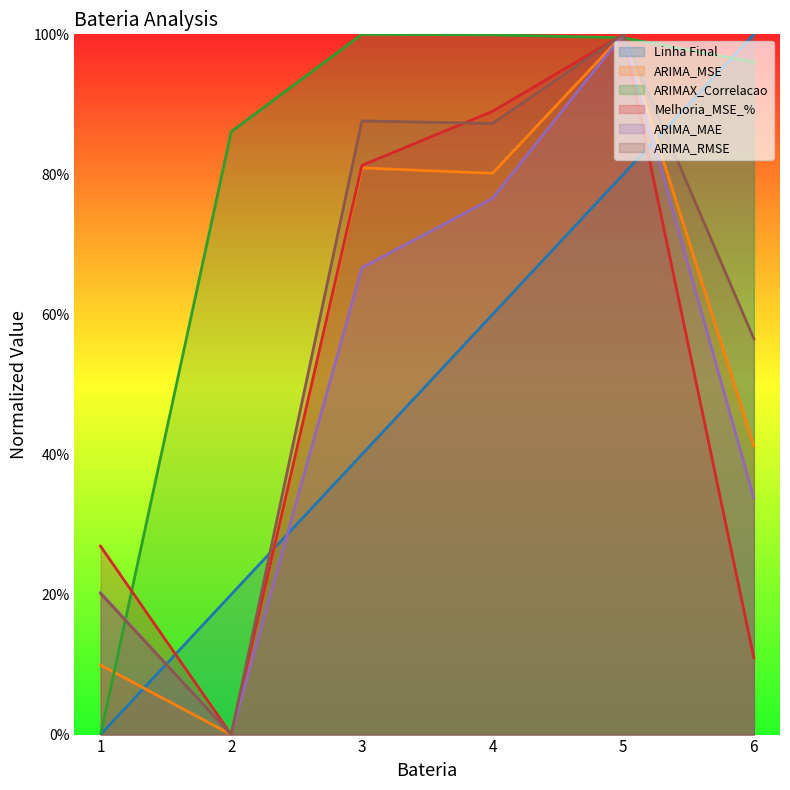

Reading left to right, extract all data points from this chart.

Linha Final: 1=0.0	2=0.2	3=0.4	4=0.6	5=0.8	6=1.0
ARIMA_MSE: 1=0.1	2=0.0	3=0.8	4=0.8	5=1.0	6=0.4
ARIMAX_Correlacao: 1=0.0	2=0.9	3=1.0	4=1.0	5=1.0	6=1.0
Melhoria_MSE_%: 1=0.3	2=0.0	3=0.8	4=0.9	5=1.0	6=0.1
ARIMA_MAE: 1=0.2	2=0.0	3=0.7	4=0.8	5=1.0	6=0.3
ARIMA_RMSE: 1=0.2	2=0.0	3=0.9	4=0.9	5=1.0	6=0.6